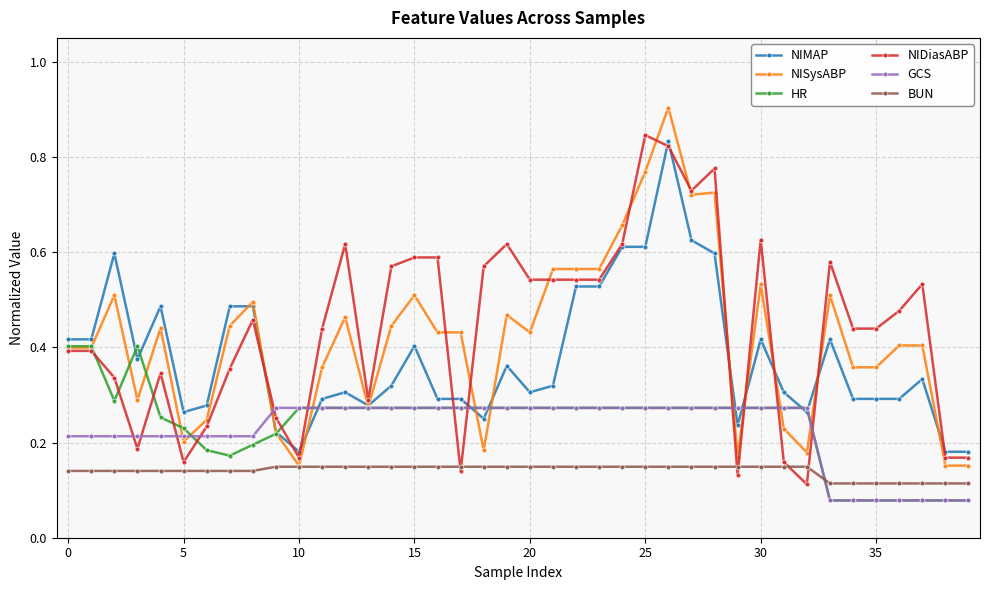

How many NIMAP values are between 0 and 1?

40